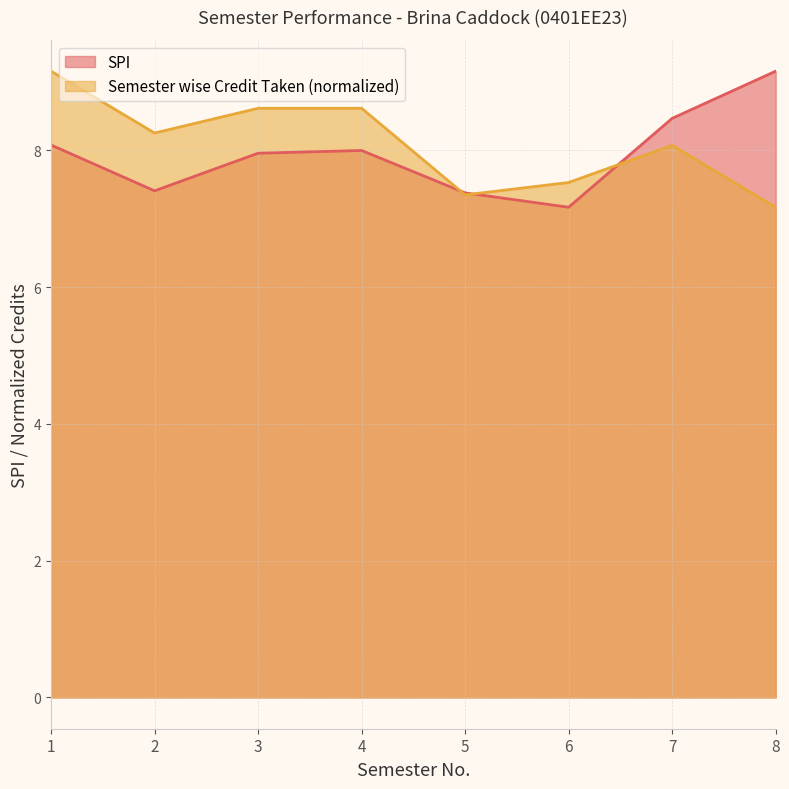

True or false: Semester wise Credit Taken has a value of 3.9 at 5.

False